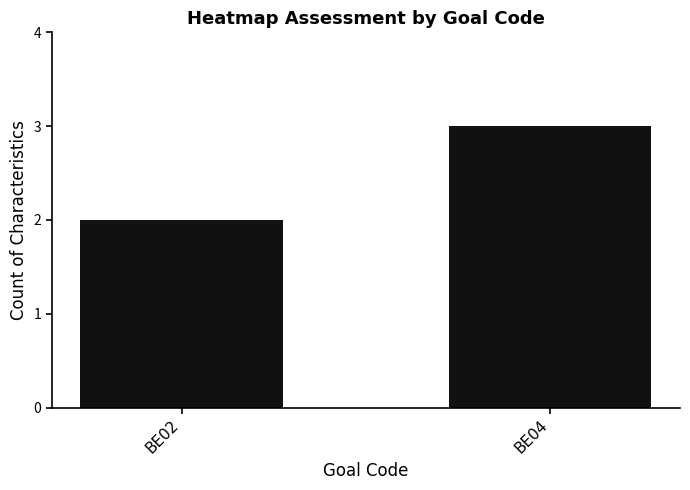

Reading left to right, transcribe all the data shown in this chart.

BE02=2	BE04=3